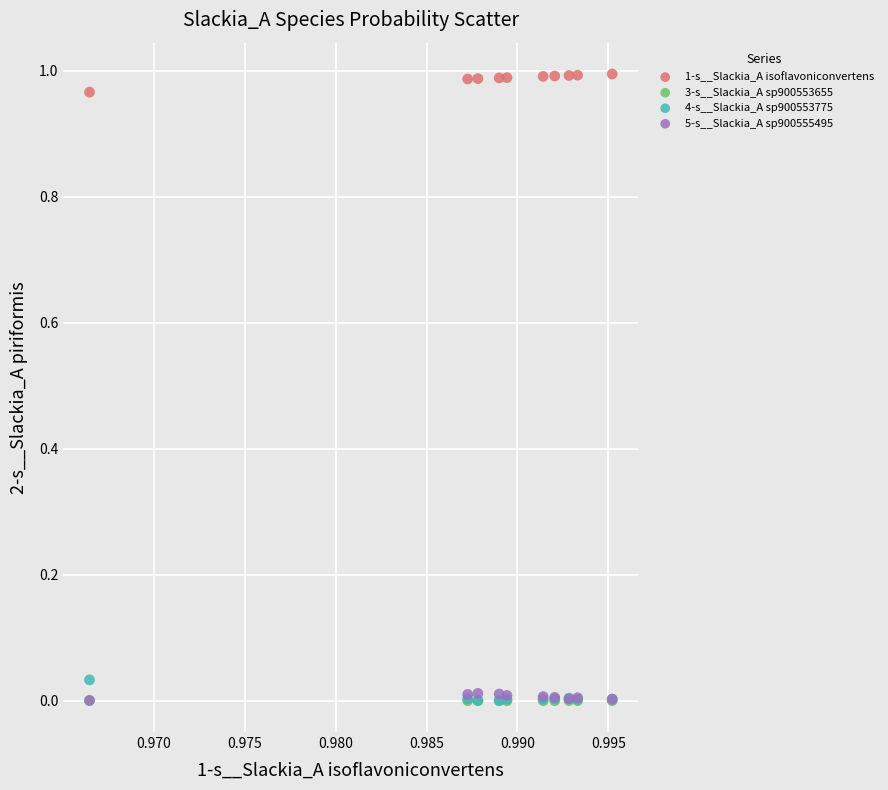

Which series reaches the maximum Y coordinate?

1-s__Slackia_A isoflavoniconvertens